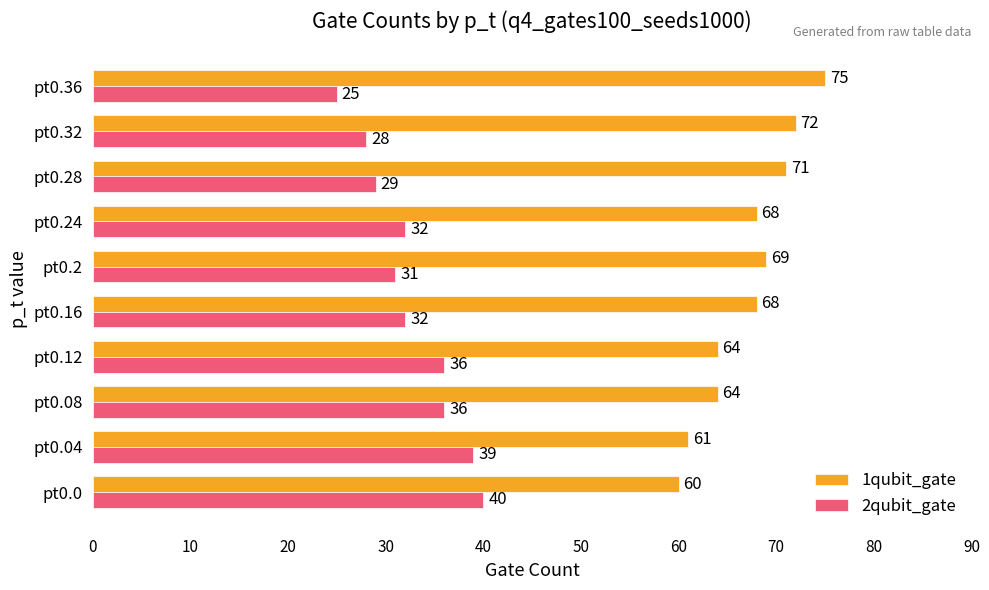

Count the number of categories in the chart.

10